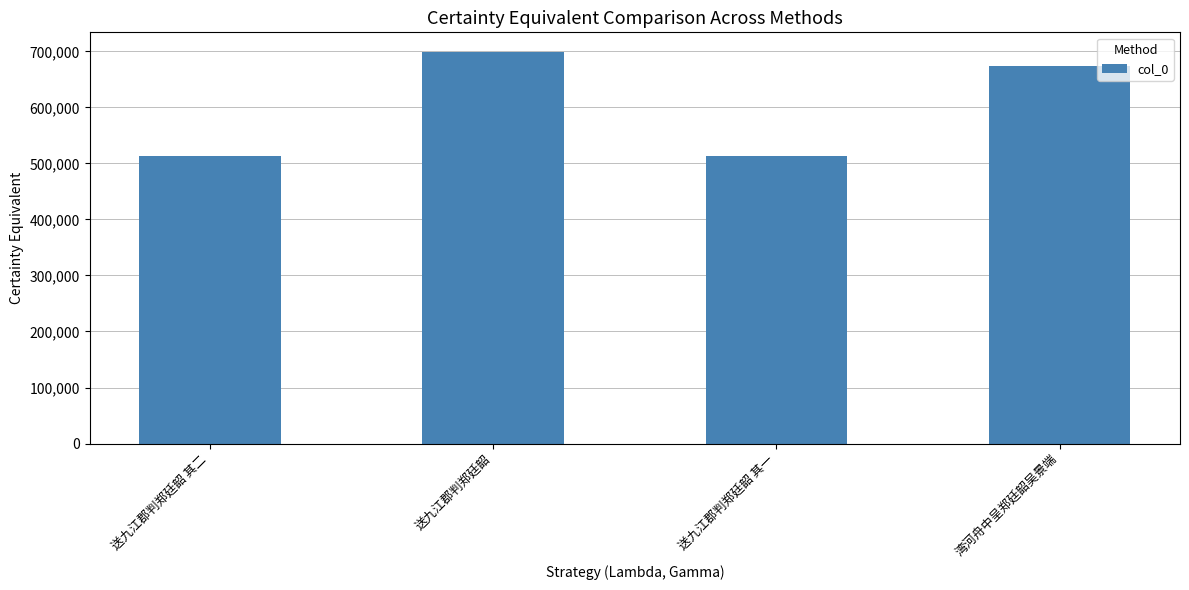

At which label does the data first exceed 673231?

送九江郡判郑廷韶